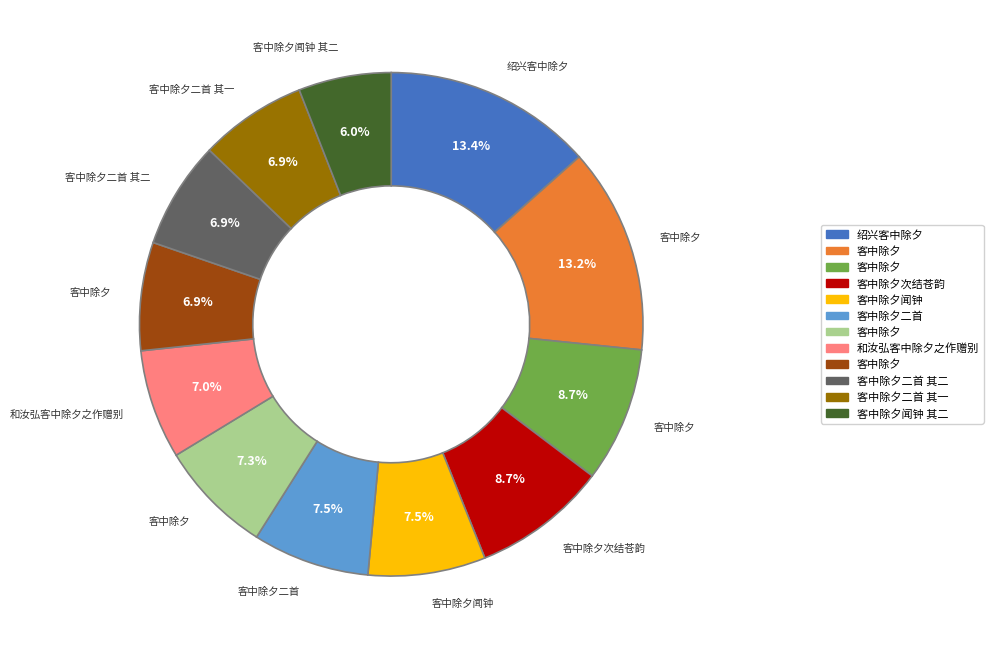

Is there a majority slice in this chart?

No